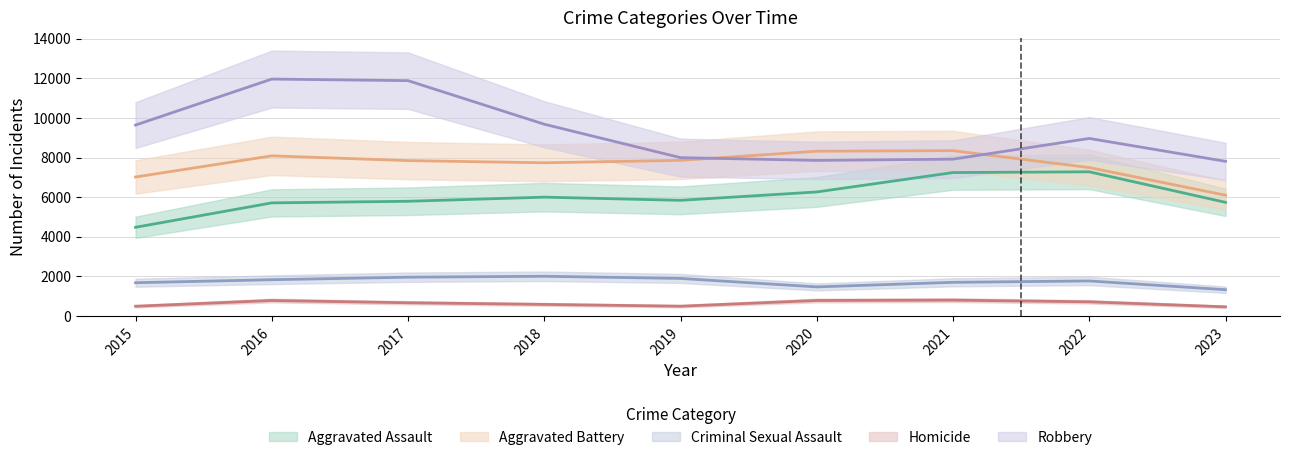

Which series changed the most between 2015 and 2021?

Aggravated Assault